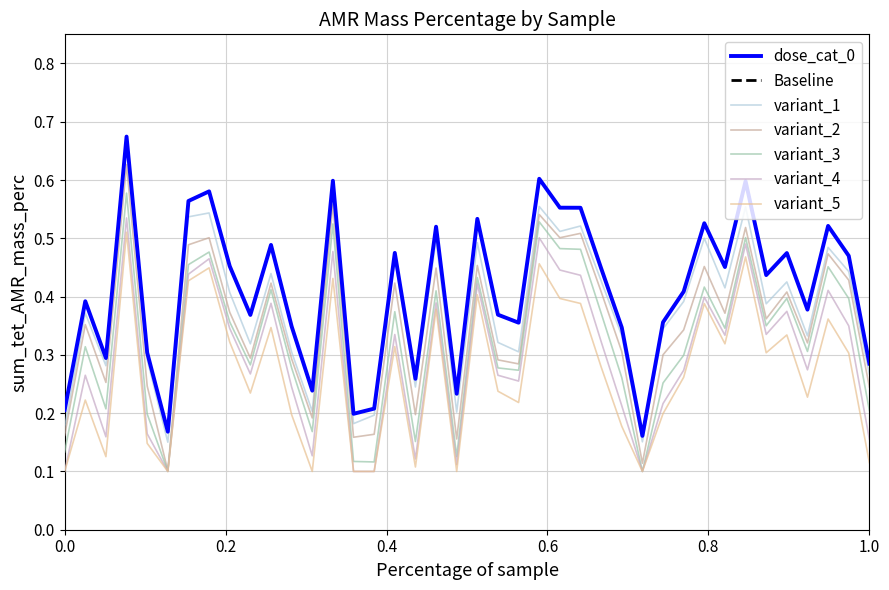

What is the value of the 2nd point from the left?

0.4